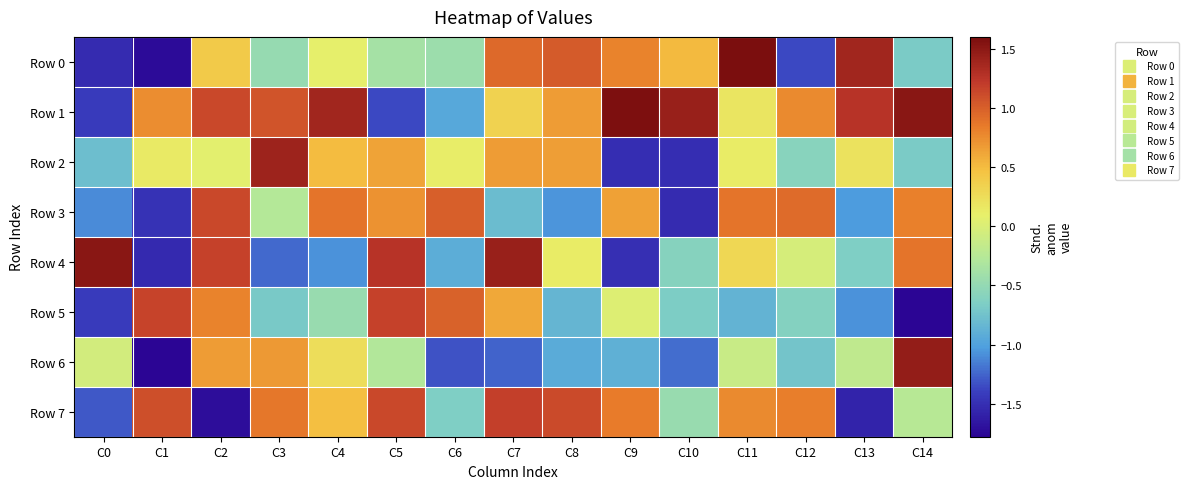

Rank the series at C5 from lowest to highest value.

Row 1, Row 0, Row 6, Row 2, Row 3, Row 7, Row 5, Row 4